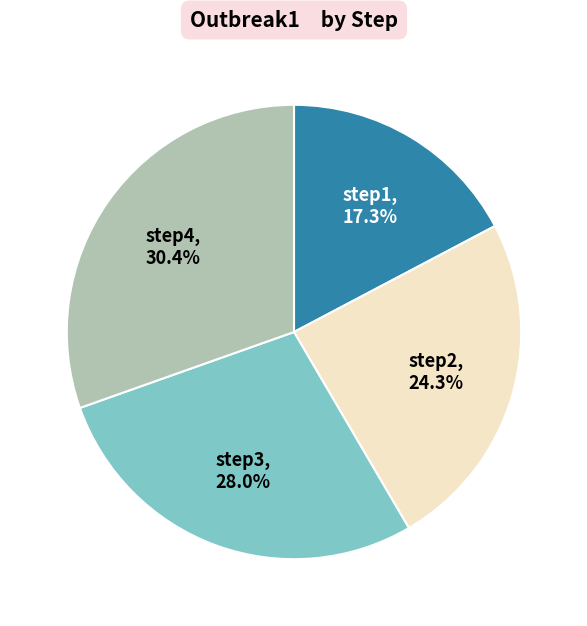

Does any single category account for the majority?

No